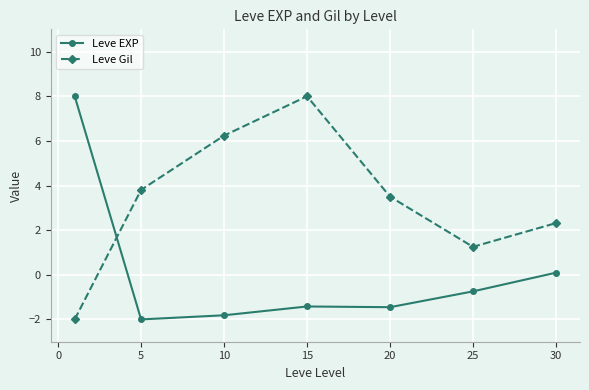

Which series has the largest total across all categories?

Leve Gil